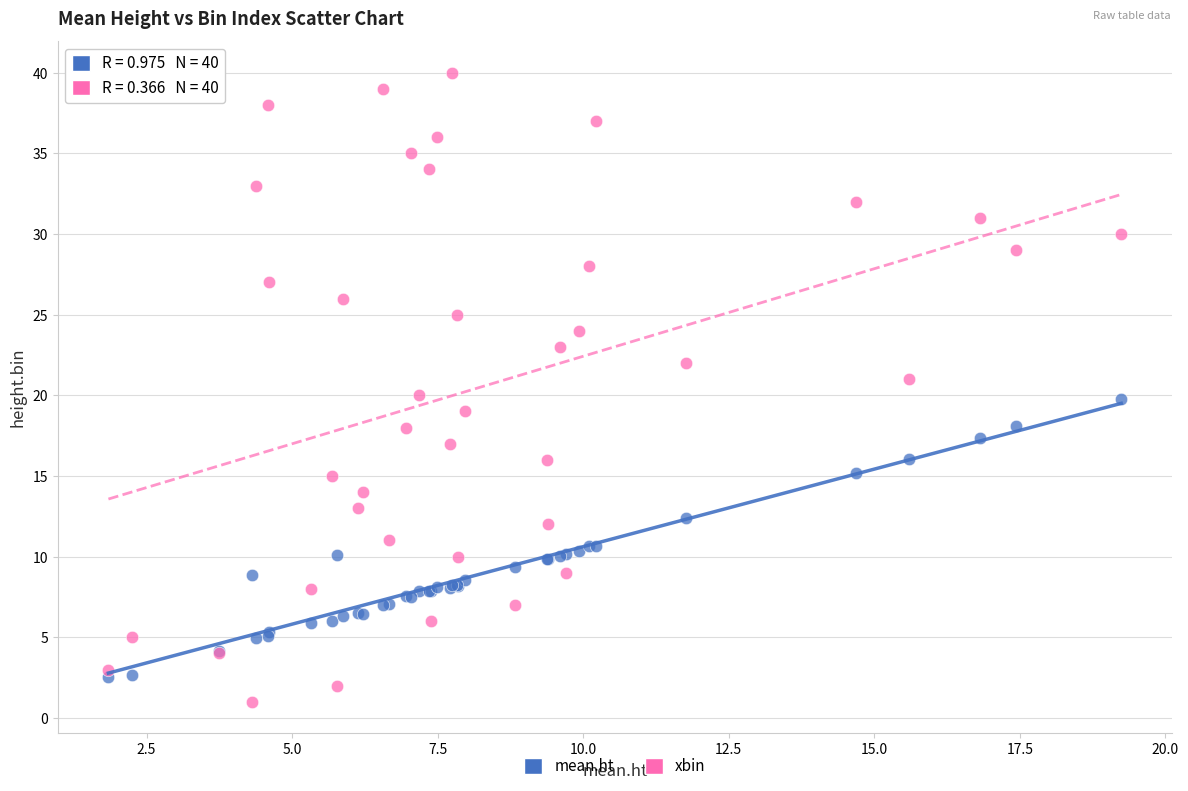

Which series contains the highest Y value?

xbin